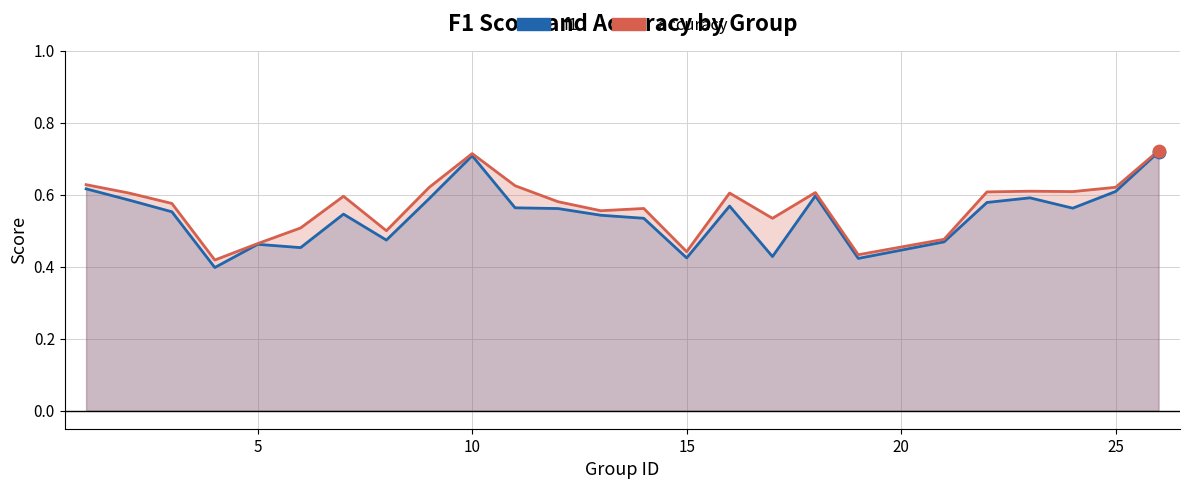

What are all the series names shown in the legend?

f1, accuracy